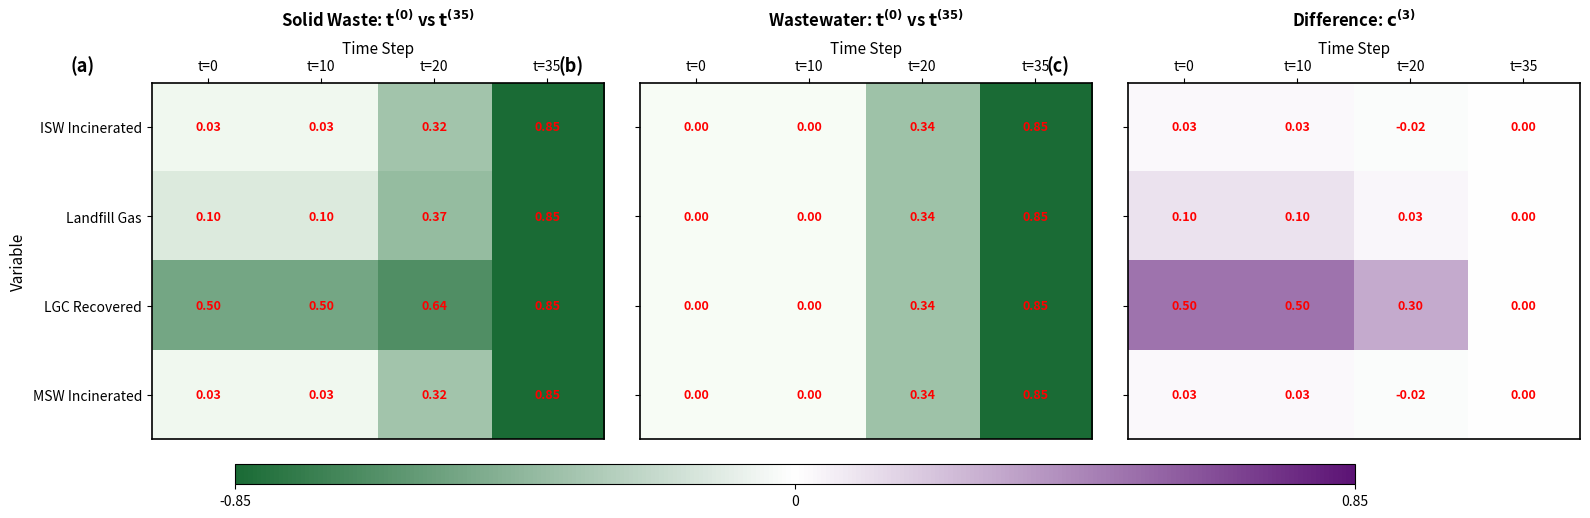

Count the number of data series in this chart.

4